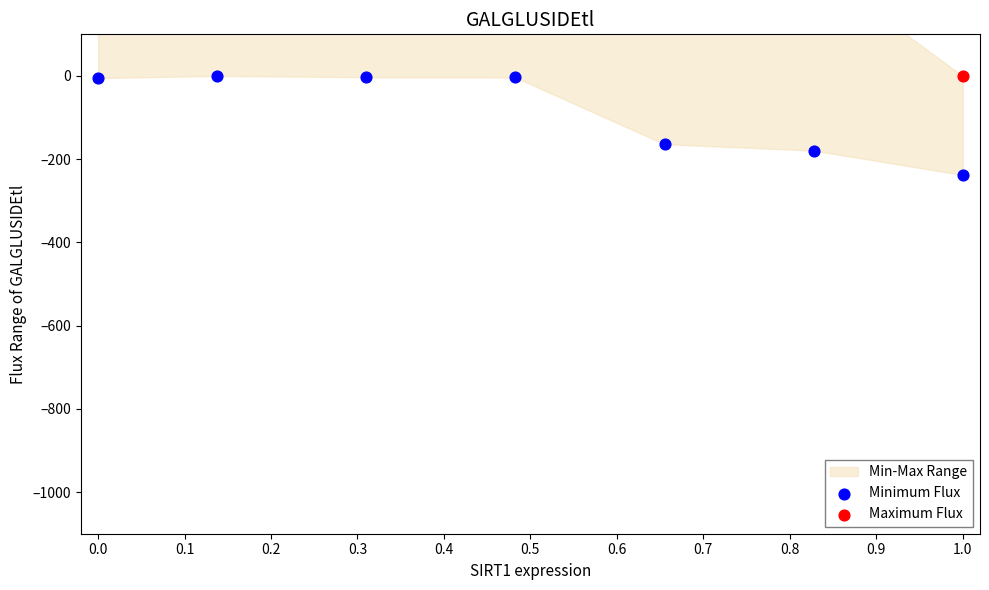

Which series has the largest total across all categories?

Maximum Flux